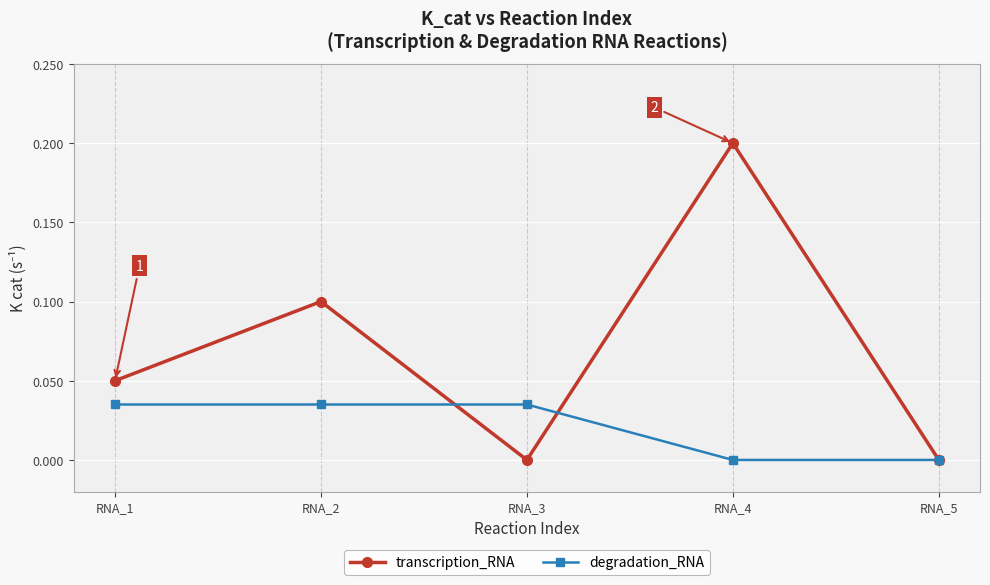

True or false: degradation_RNA has more than 1 points higher than both neighbors.

False